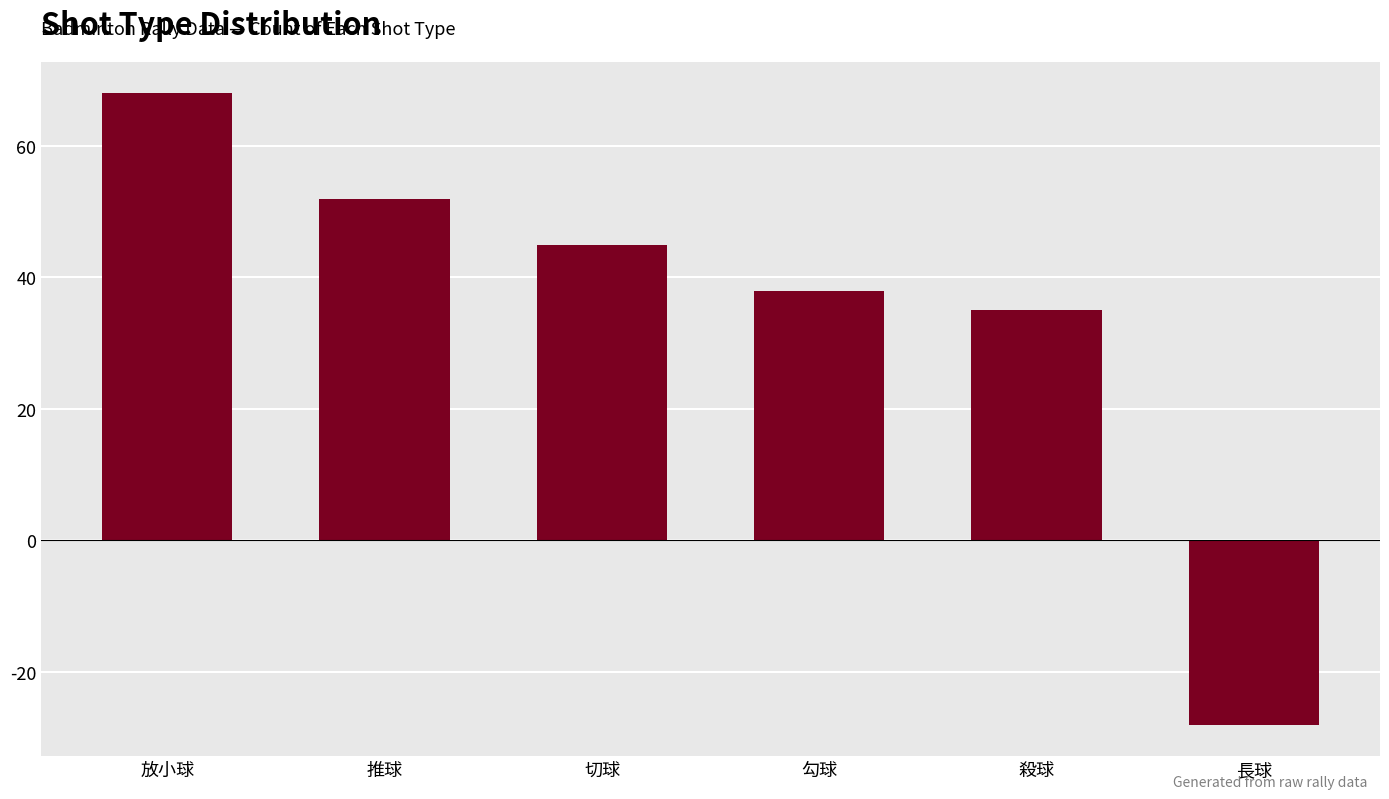

How many bars are there in total?

6